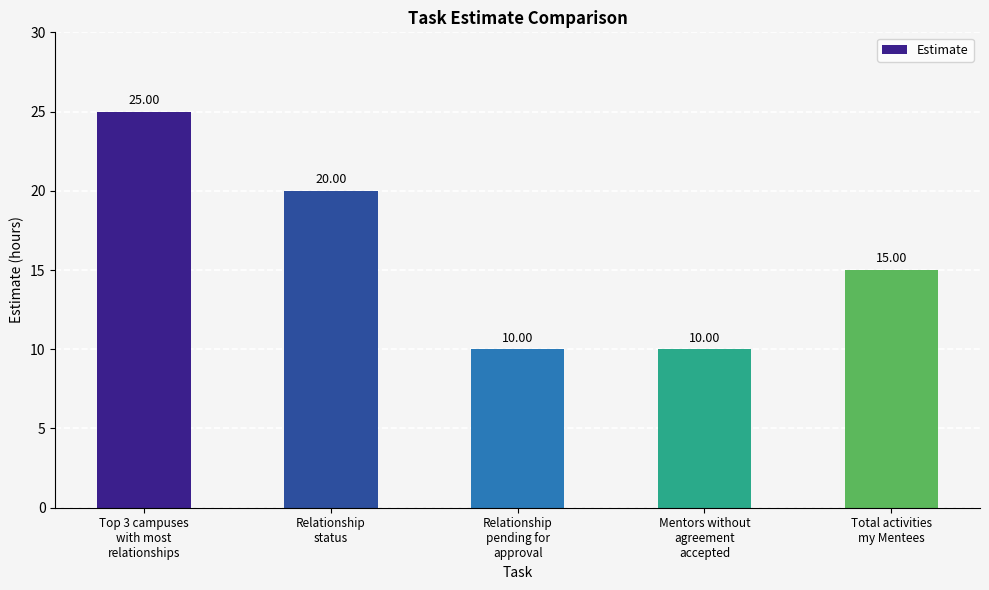

Count the values in the range 10 to 20.

4